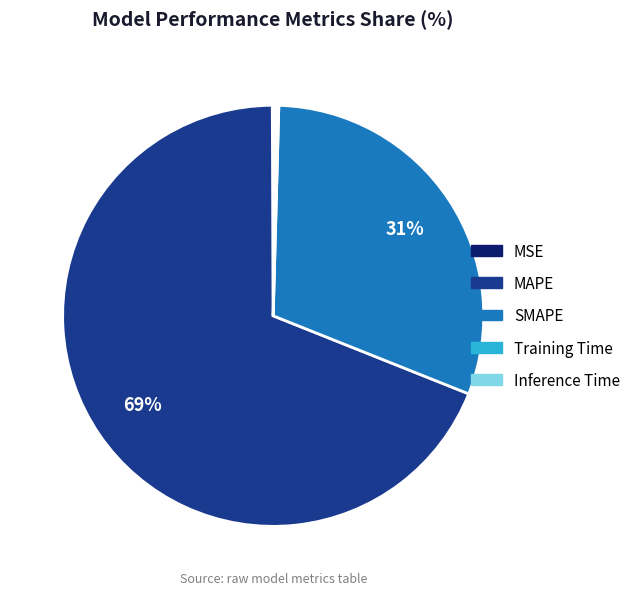

Do SMAPE and MAPE together represent more than half of the pie?

Yes